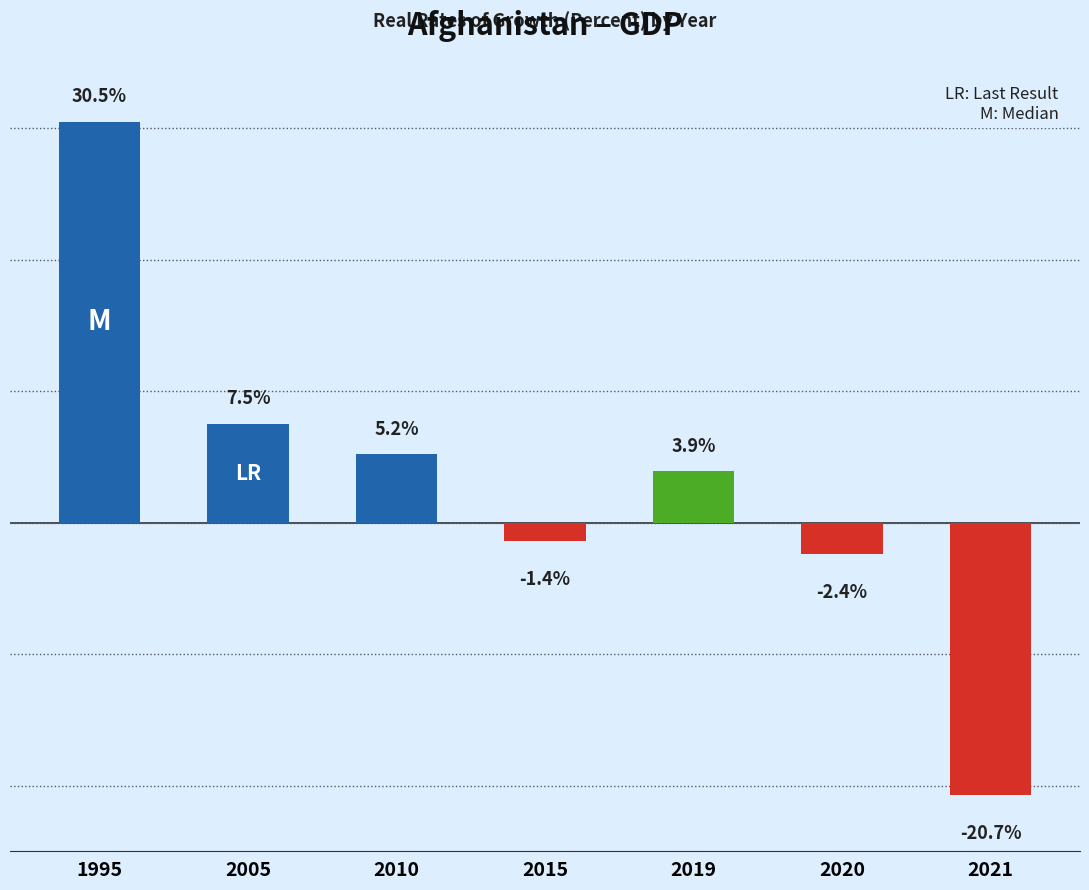

List the labels in order of value, largest first.

1995, 2005, 2010, 2019, 2015, 2020, 2021